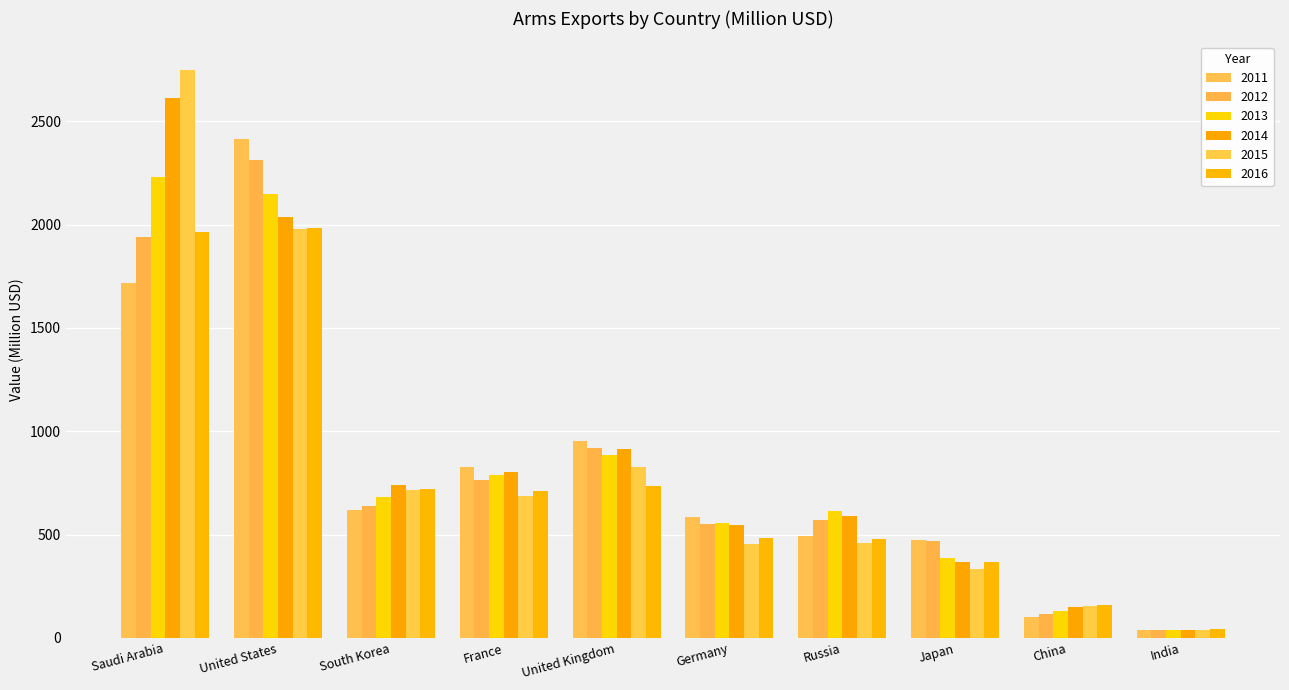

How many values in the 2011 series exceed 620?

5